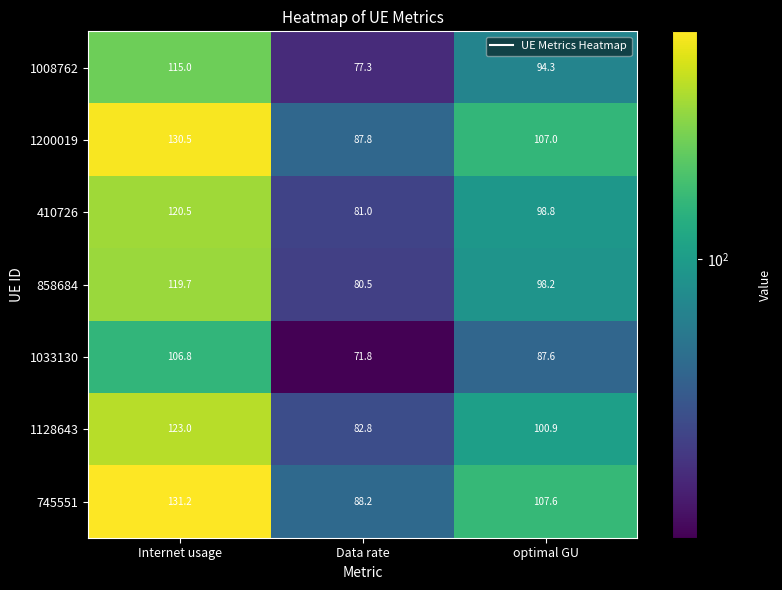

At which category is the sum across all series the highest?

Internet usage